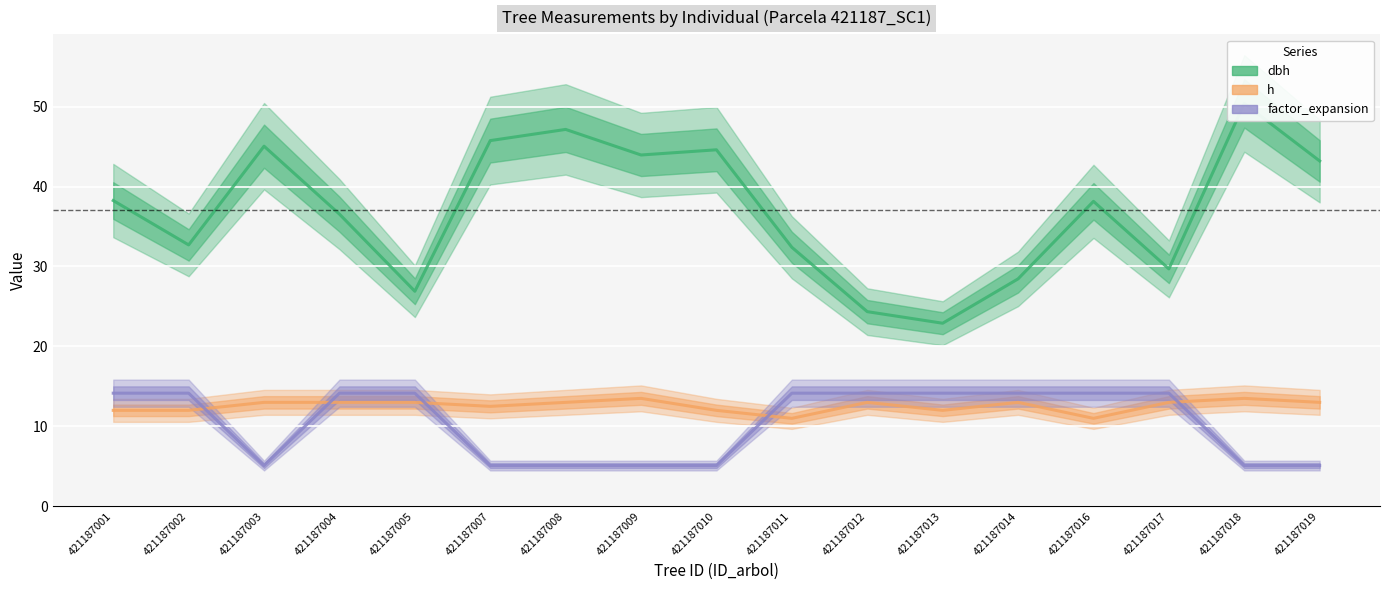

Where is factor_expansion nearest to the value 9?

421187003